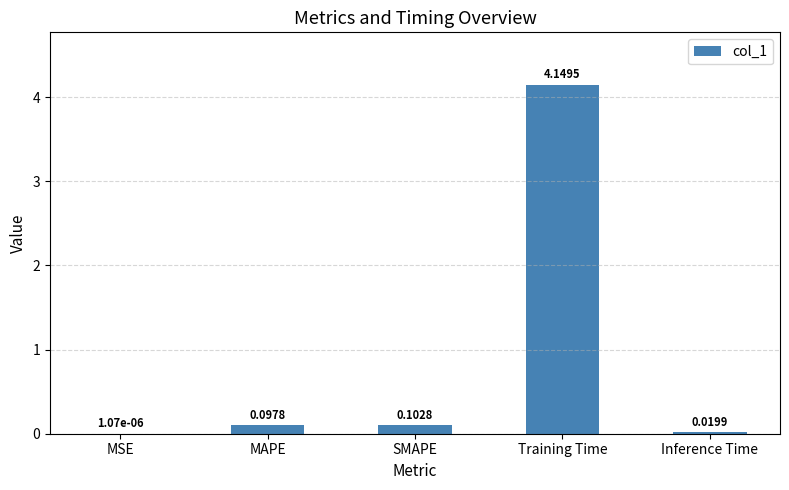

What is the change in value from MSE to MAPE?

+0.1